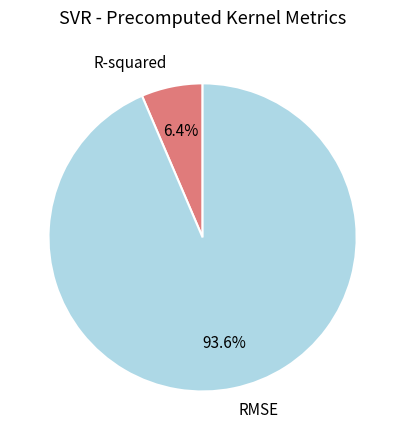

Between RMSE and R-squared, which is larger?

RMSE